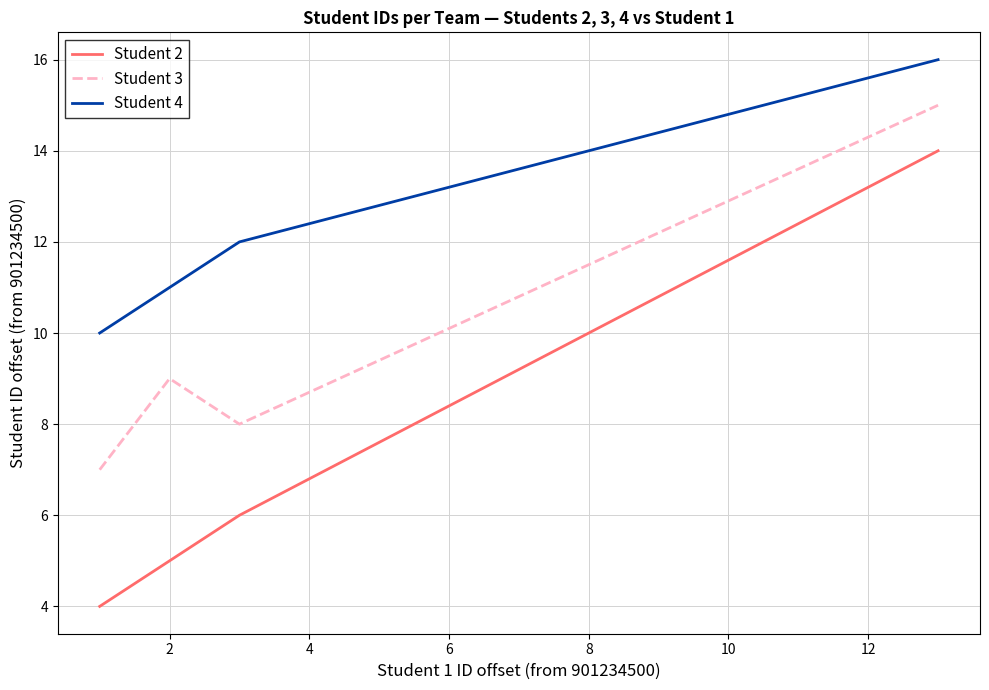

Which series has the widest spread of values?

Student 2